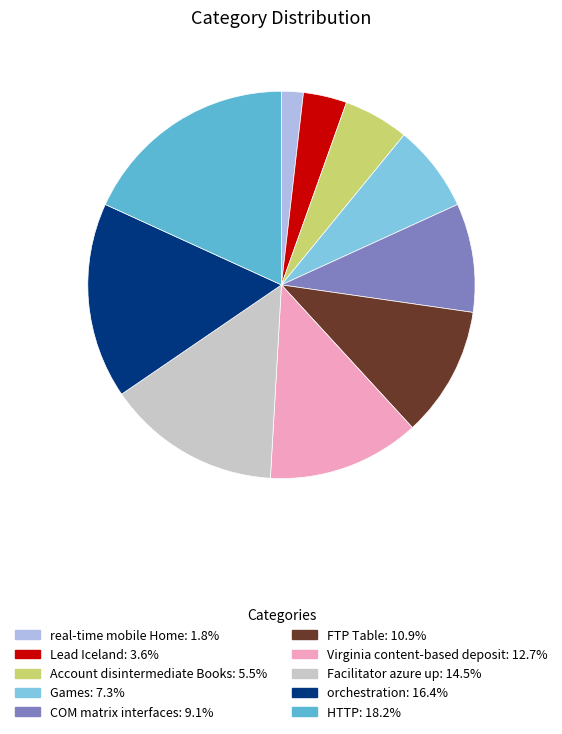

Approximately how many times larger is the value at Virginia content-based deposit compared to orchestration?

0.8